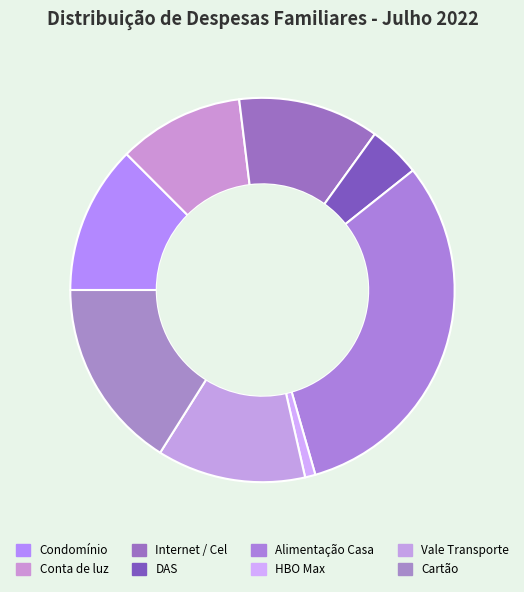

Which slice is the smallest?

HBO Max